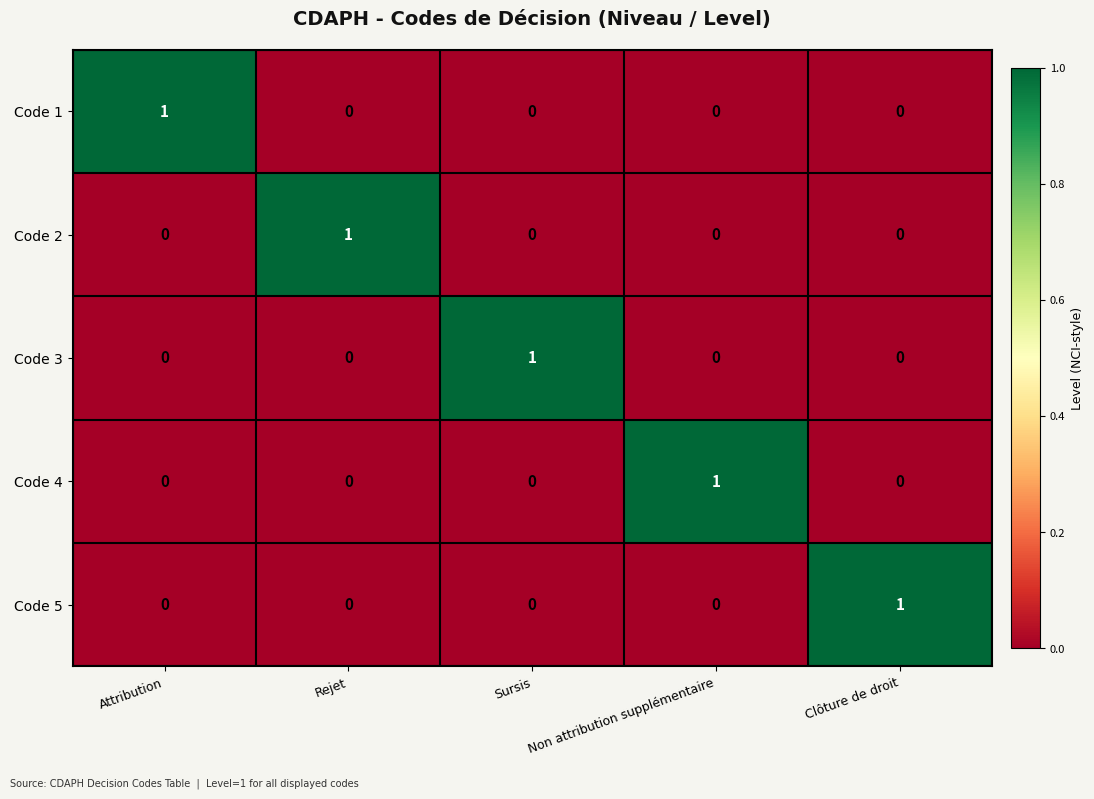

The value of Code 1 at Rejet is 0. True or false?

True